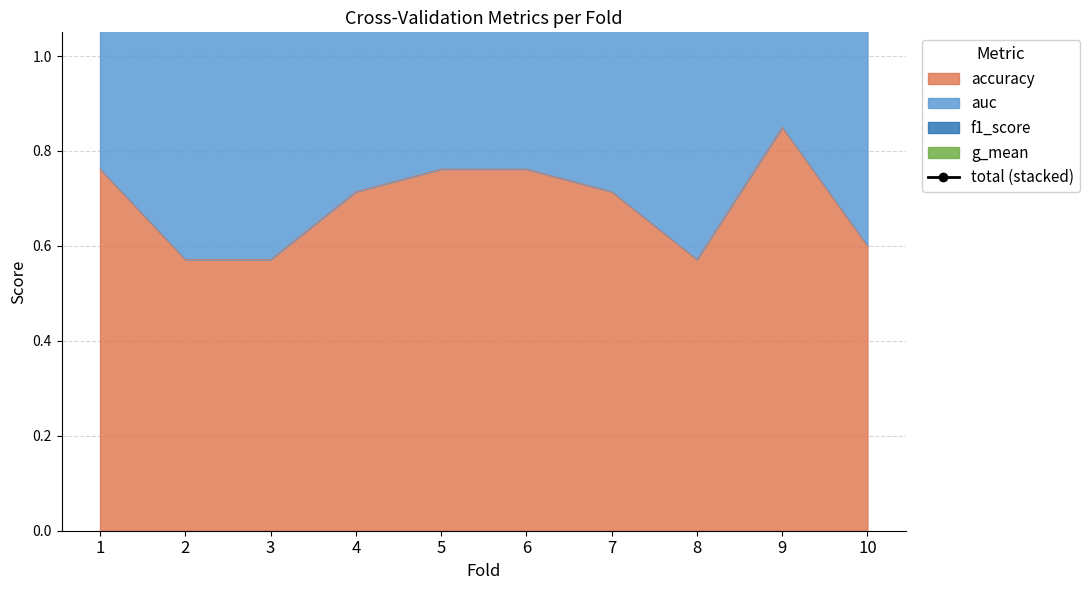

True or false: there are more than 0 points higher than both neighbors.

True